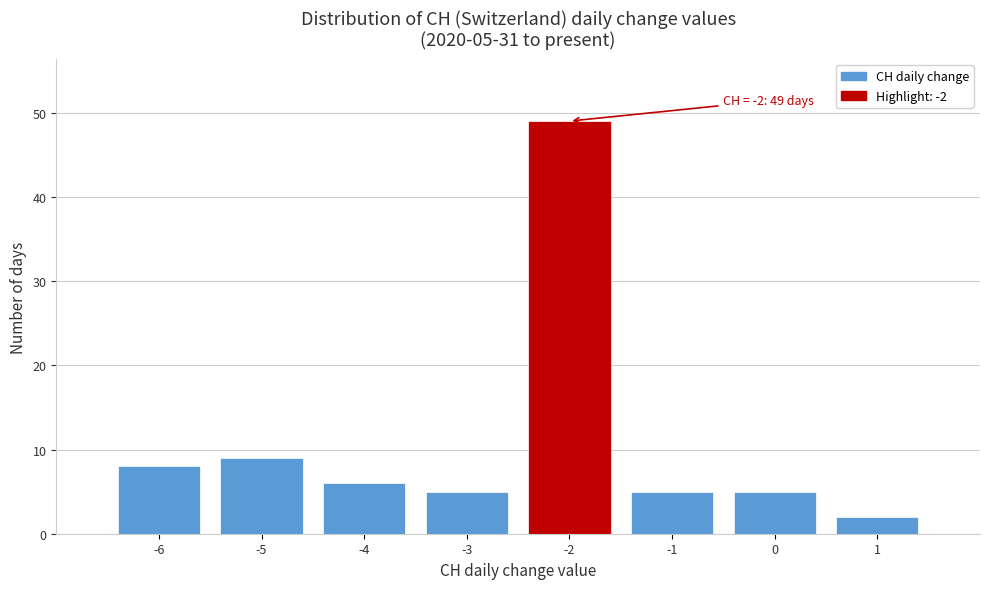

Over which range of the x-axis is the bar tallest?

-2.5 to -1.5